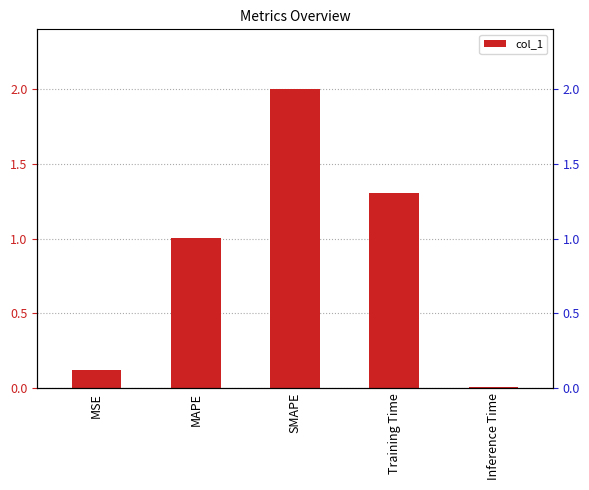

At which label does the data first exceed 1?

MAPE